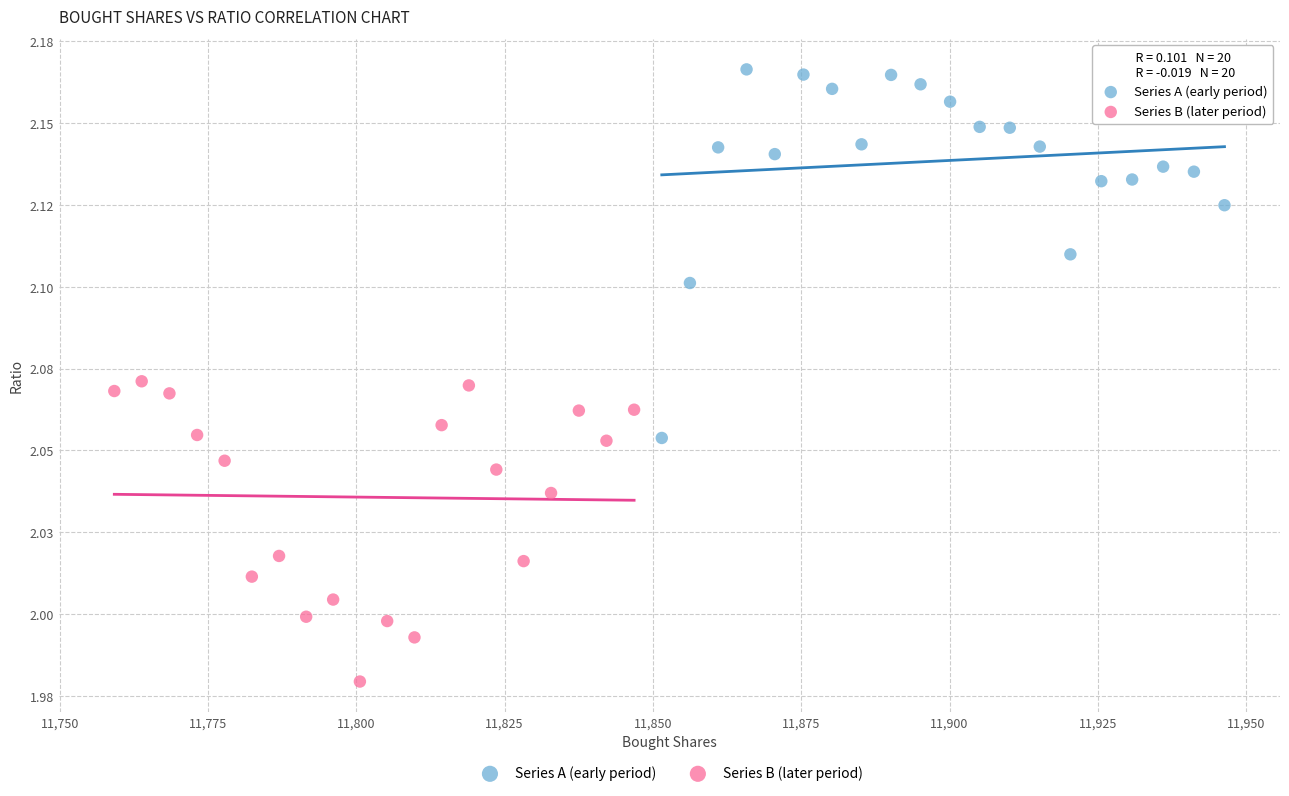

Which series has the widest spread of Y values?

Series A (early period)